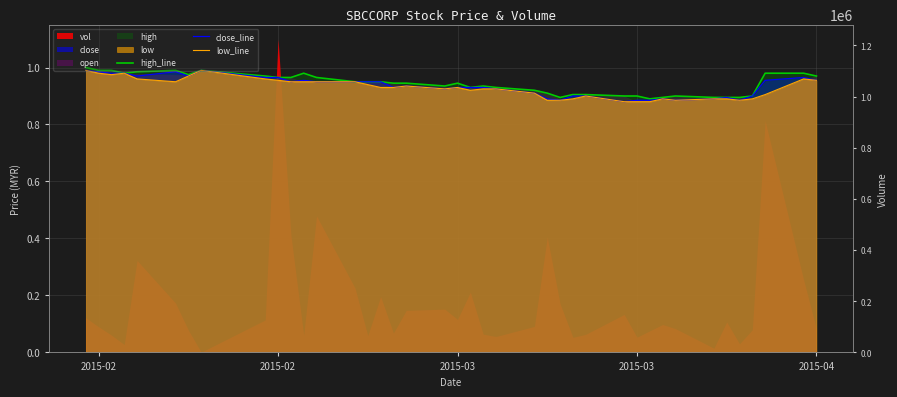

True or false: high_line and close_line intersect in this chart.

False